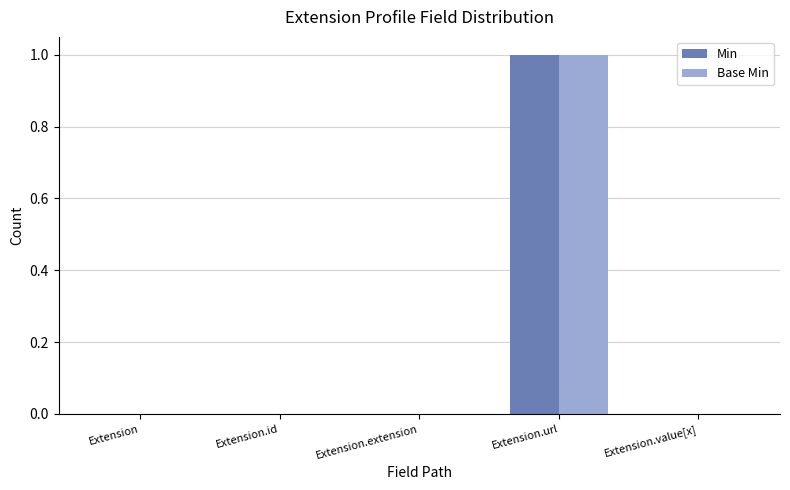

True or false: Base Min has a value of 0 at Extension.url.

False